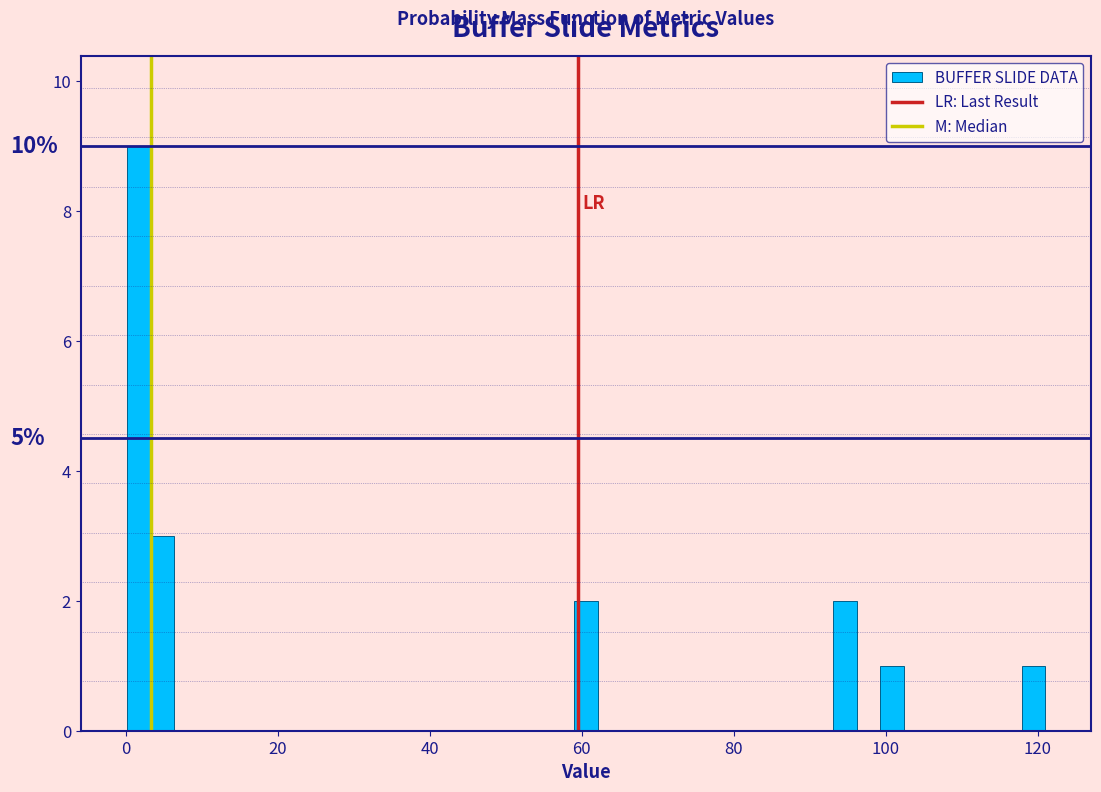

Around what value on the x-axis is the tallest bar? Give the approximate position of its centre, as read against the axis.

2